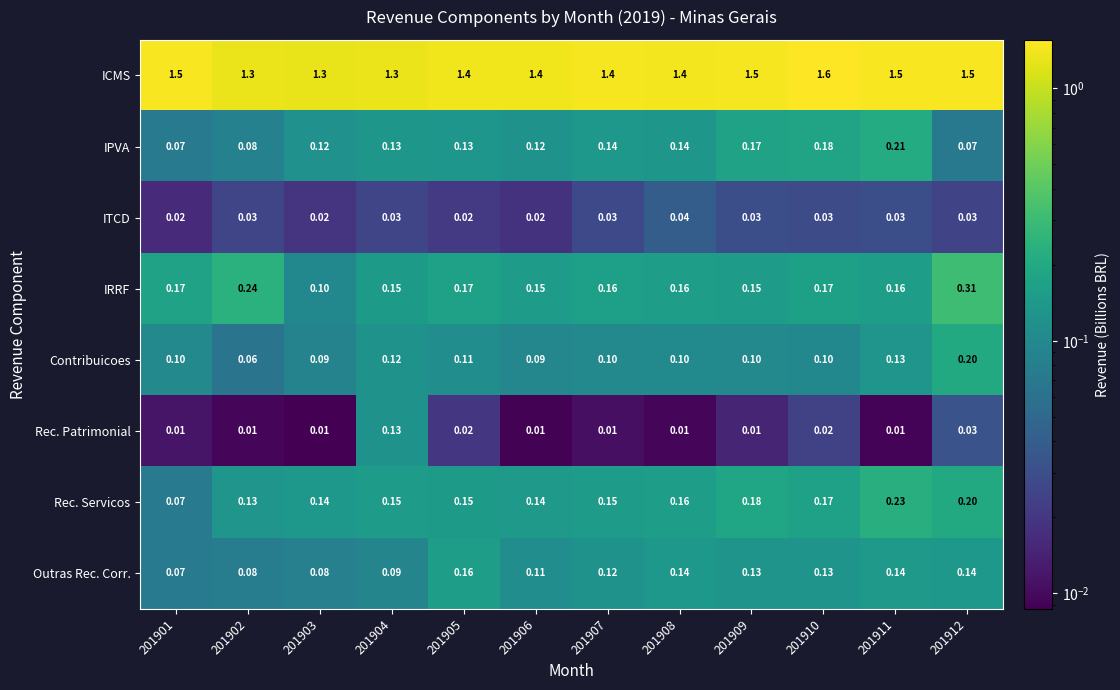

Is the value of IPVA at 201906 greater than the value of IRRF at 201911?

No